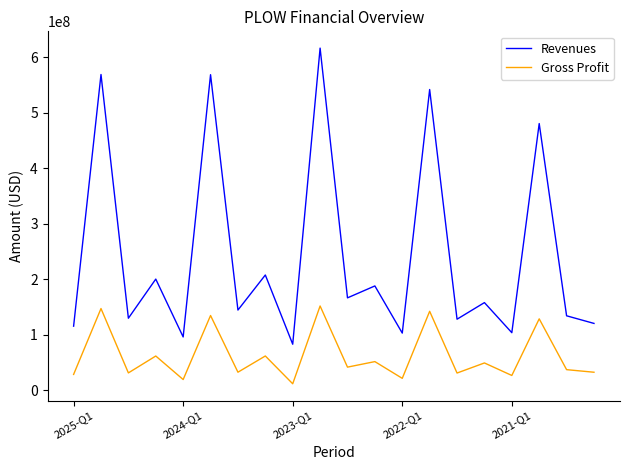

What is the maximum value shown in the chart?

616068000